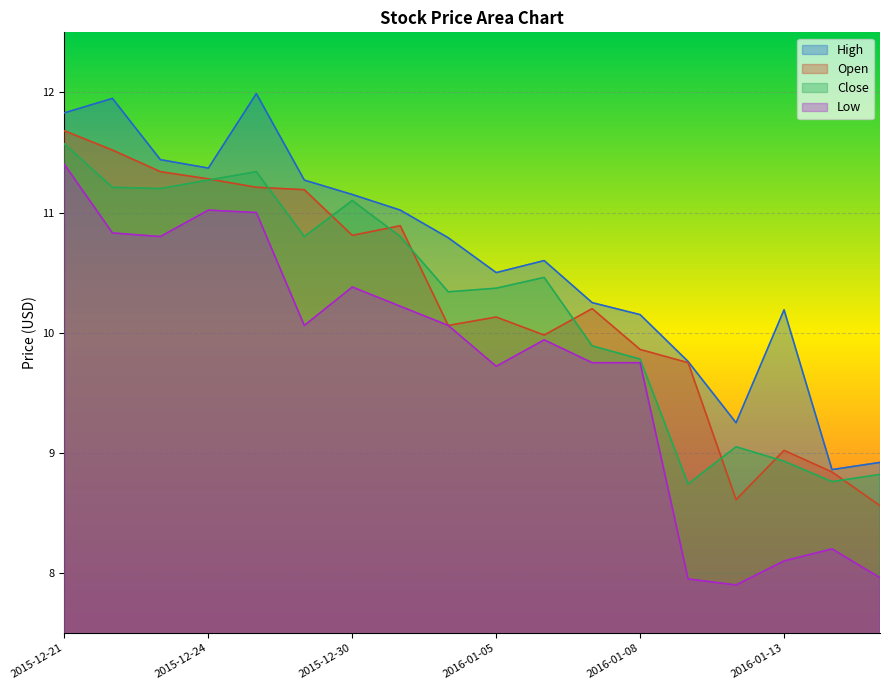

Which series has the largest total across all categories?

High